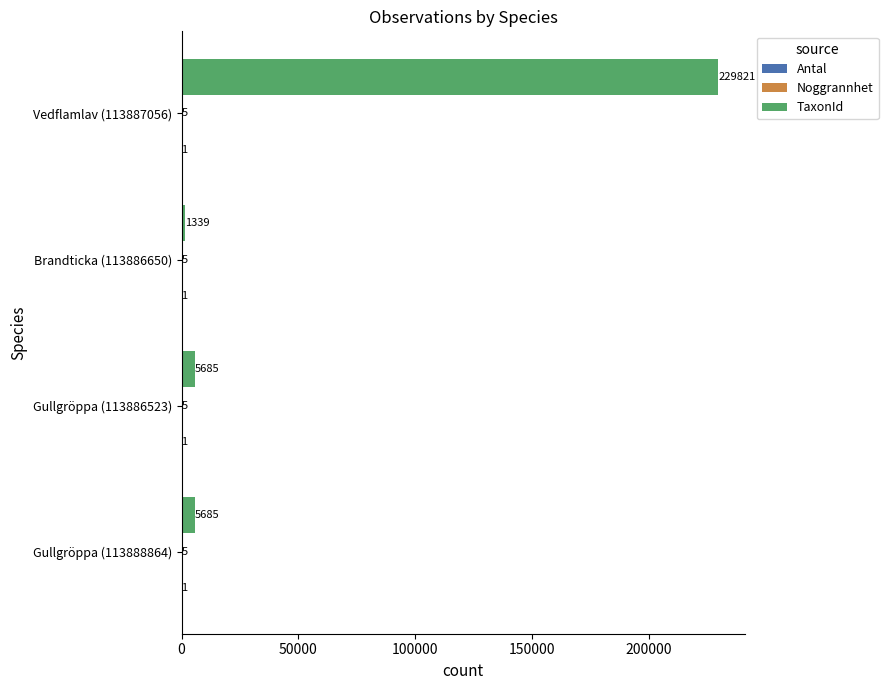

At which category does the chart reach its peak across all series?

Vedflamlav (113887056)